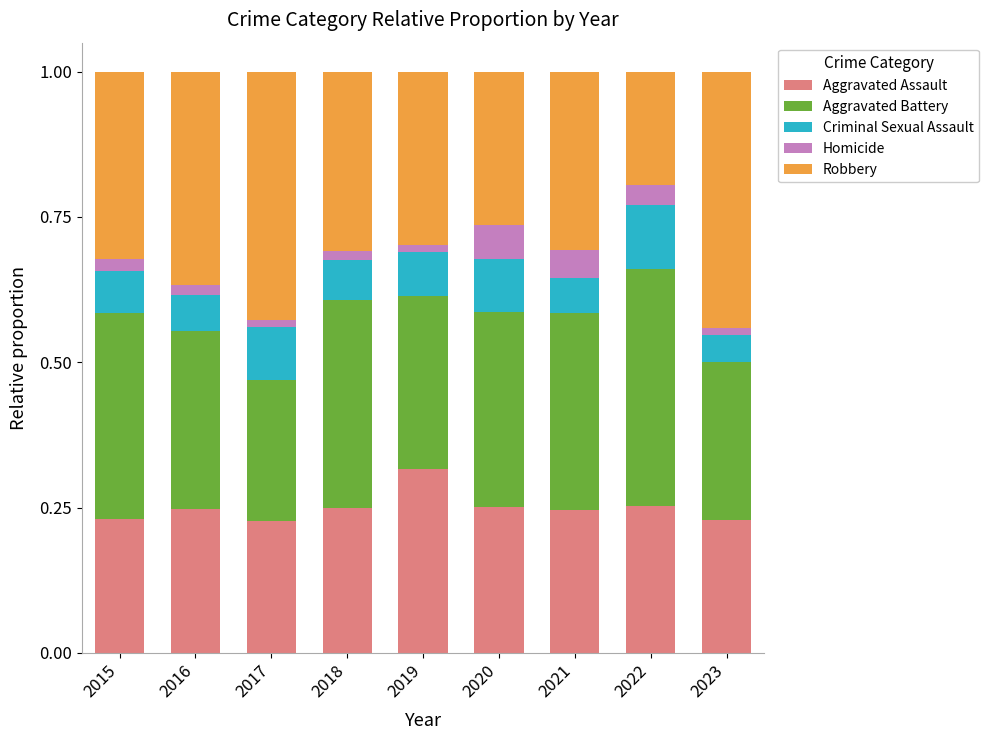

Count the Aggravated Assault values in the range 0 to 1.

9